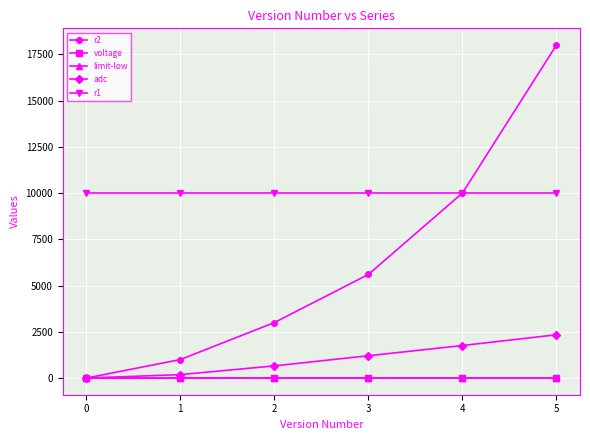

At how many categories does at least one series exceed 4645?

6